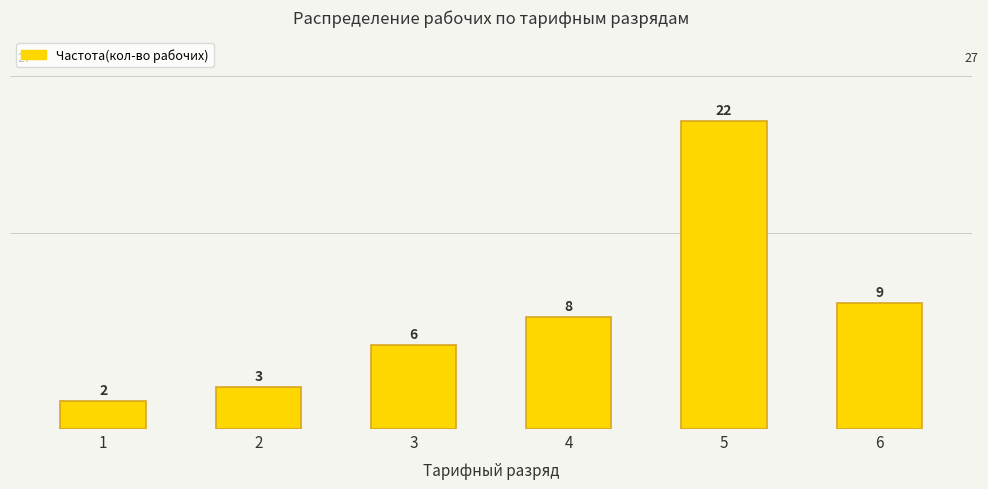

Which category has the highest value across all series?

5